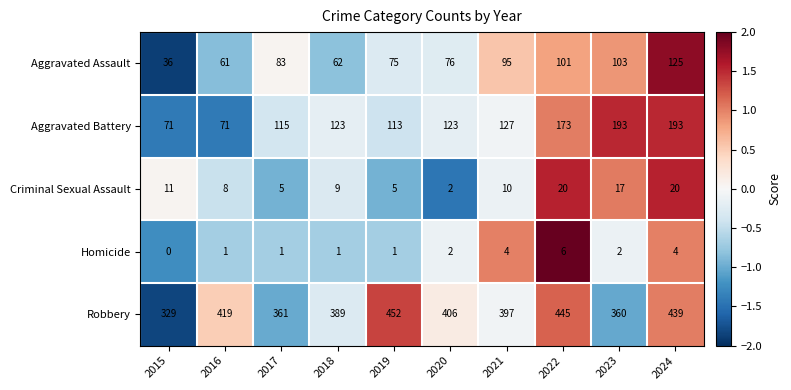

The value of Robbery at 2021 is 397. True or false?

True